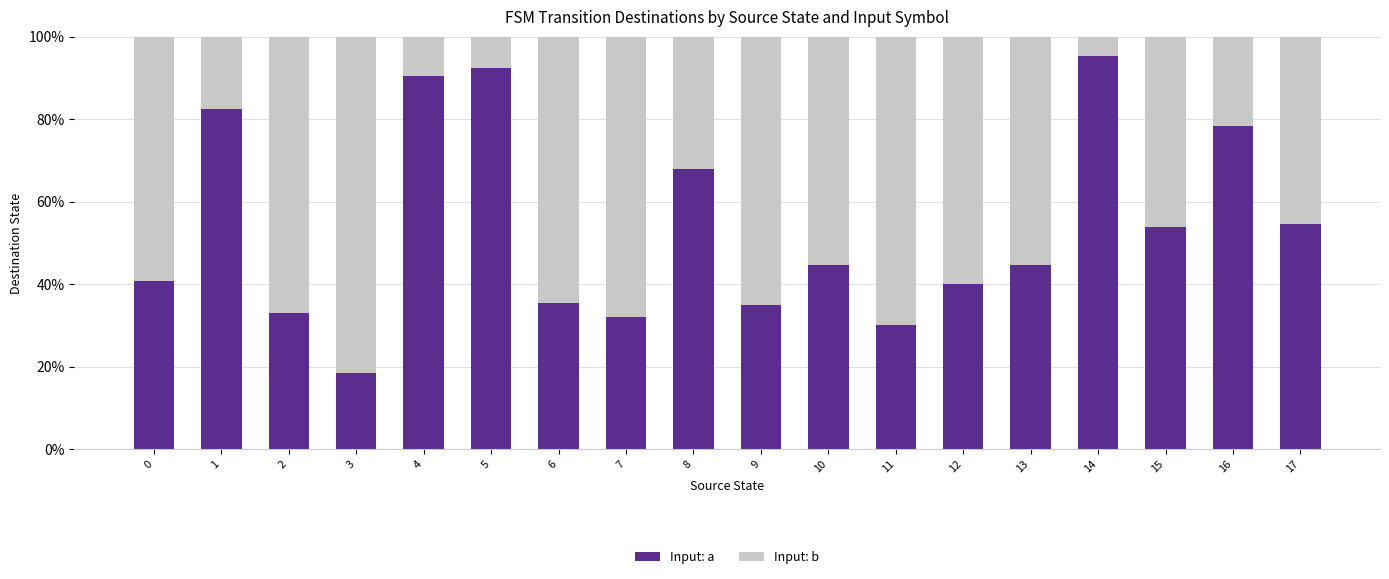

The value of Input: a at 2 is 49.4. True or false?

False